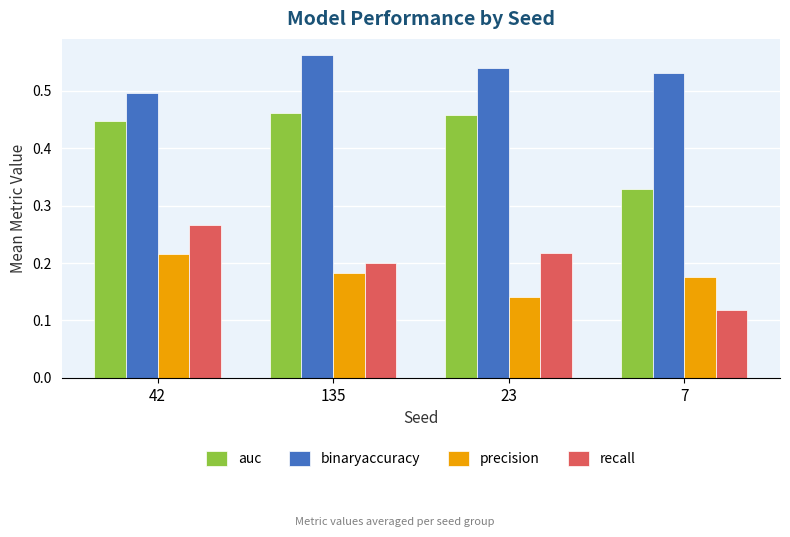

Is the value of binaryaccuracy at 135 greater than the value of auc at 135?

Yes